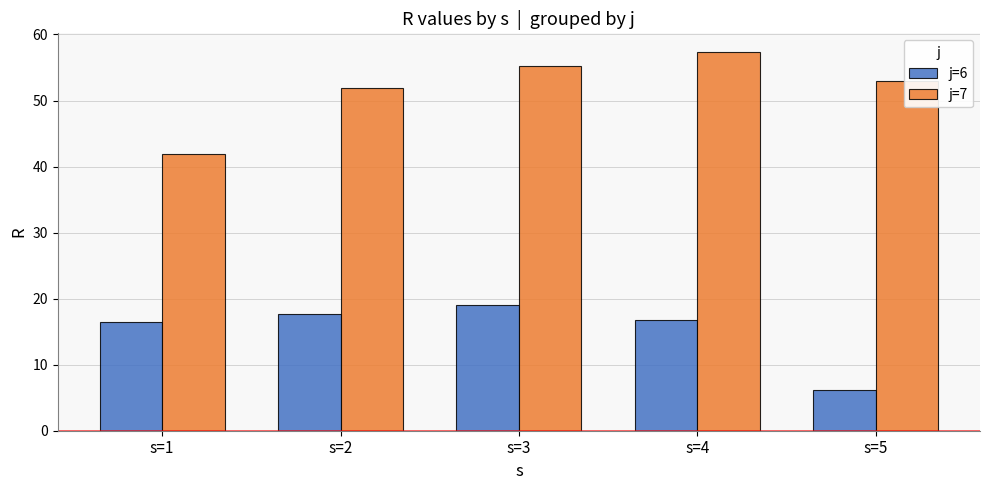

Which category has the lowest value across all series?

s=5